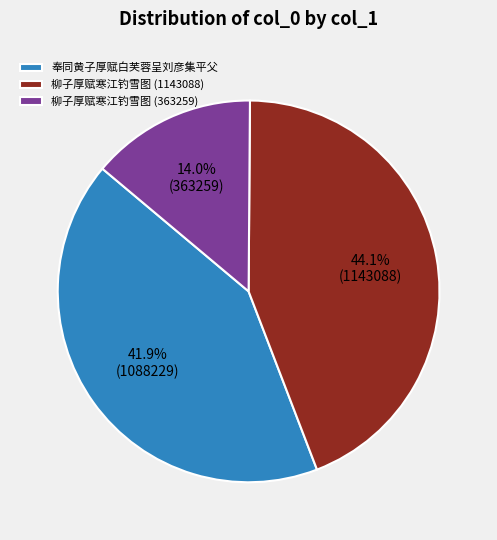

What percentage is the 柳子厚赋寒江钓雪图 (363259) slice, to the nearest percent?

14%